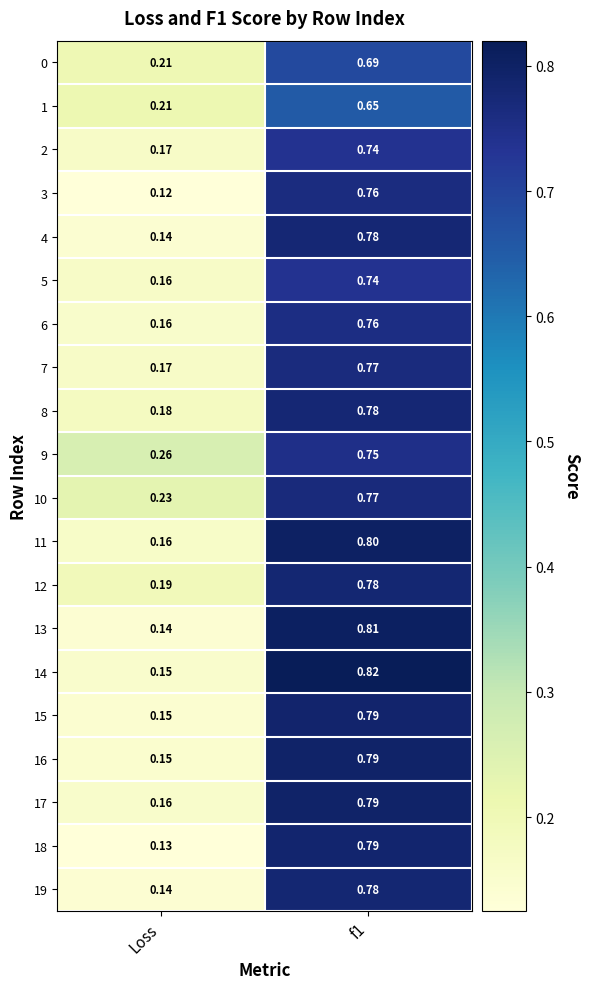

Which category has the lowest value in the 1 series?

Loss